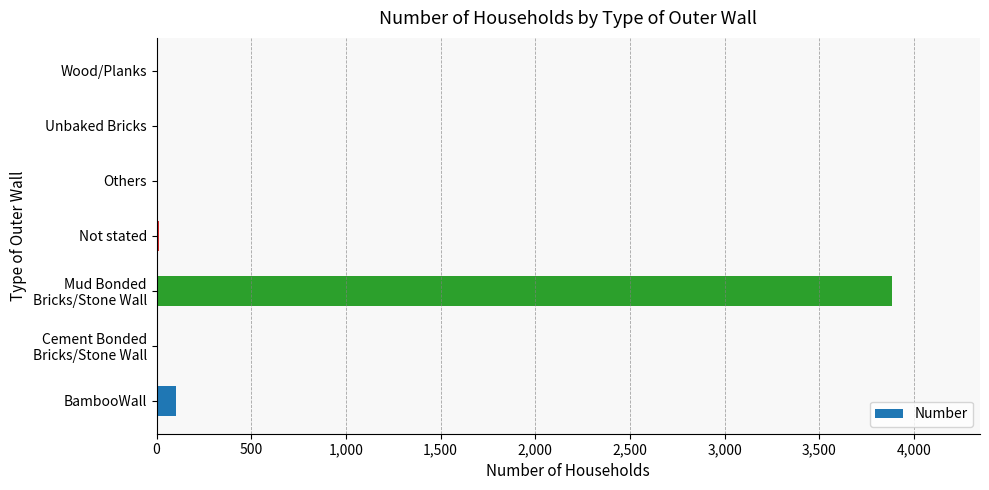

The value at BambooWall is 103. True or false?

True